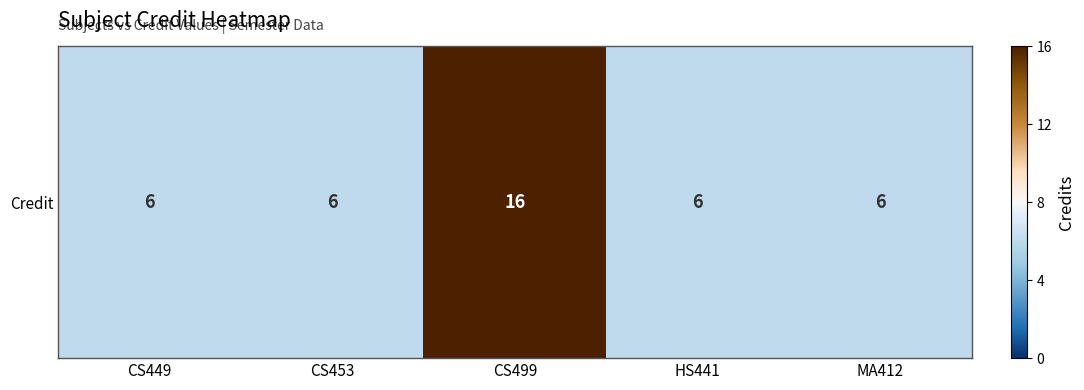

Count the number of data series in this chart.

1